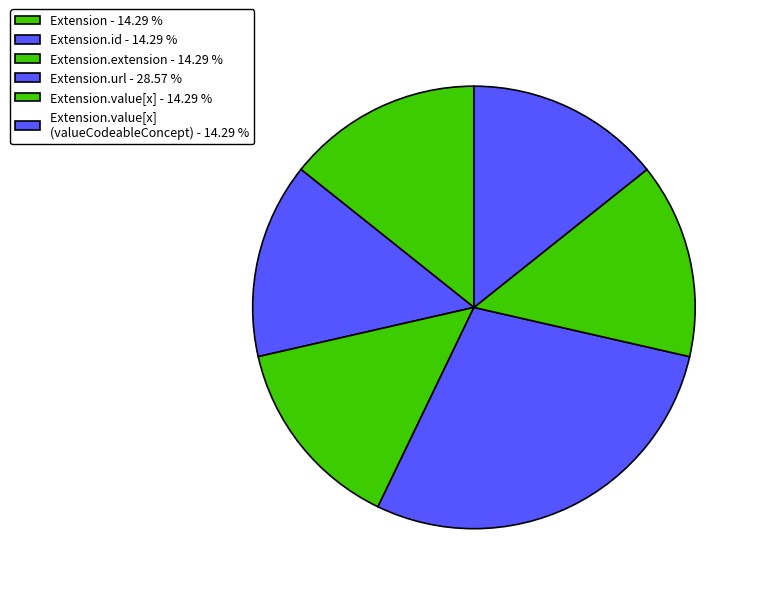

What is the largest slice in the pie chart?

Extension.url